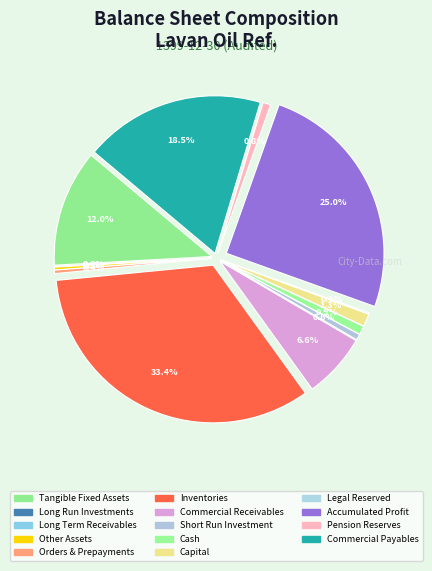

How many segments does this pie chart have?

14